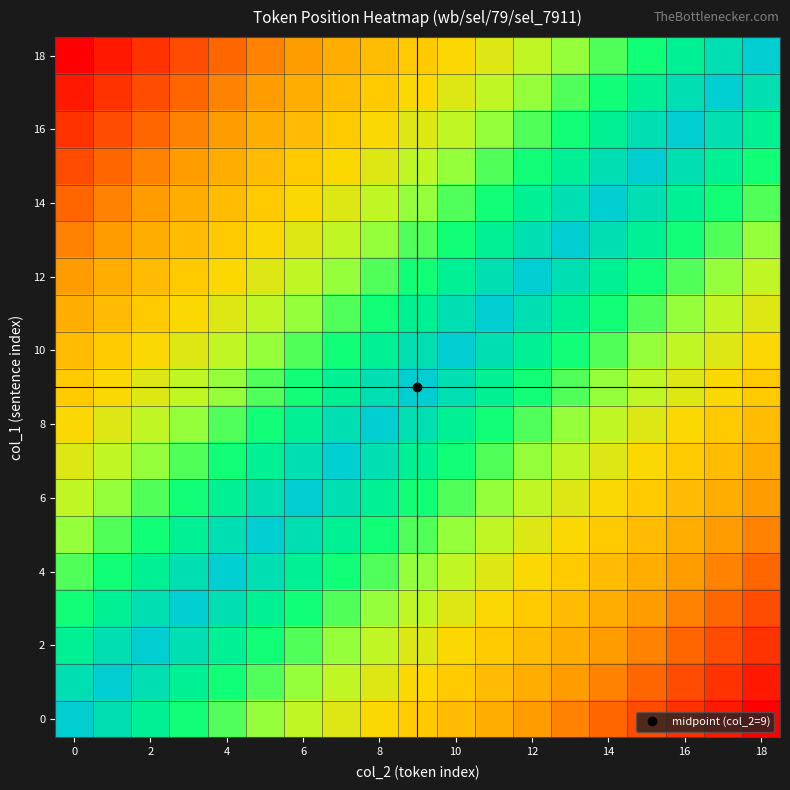

Count the number of categories in the chart.

19